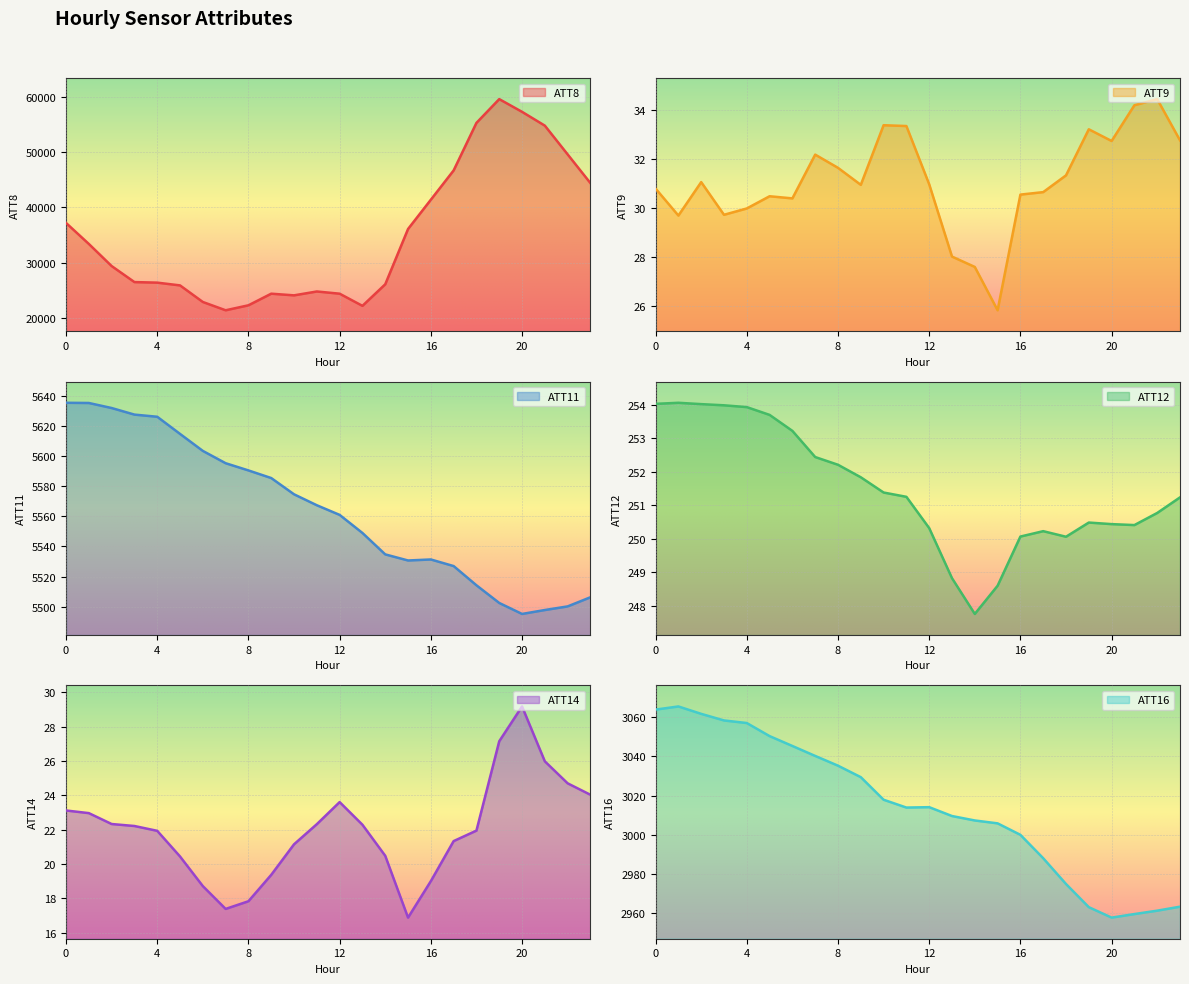

What is the sum of all ATT9 values?

745.9